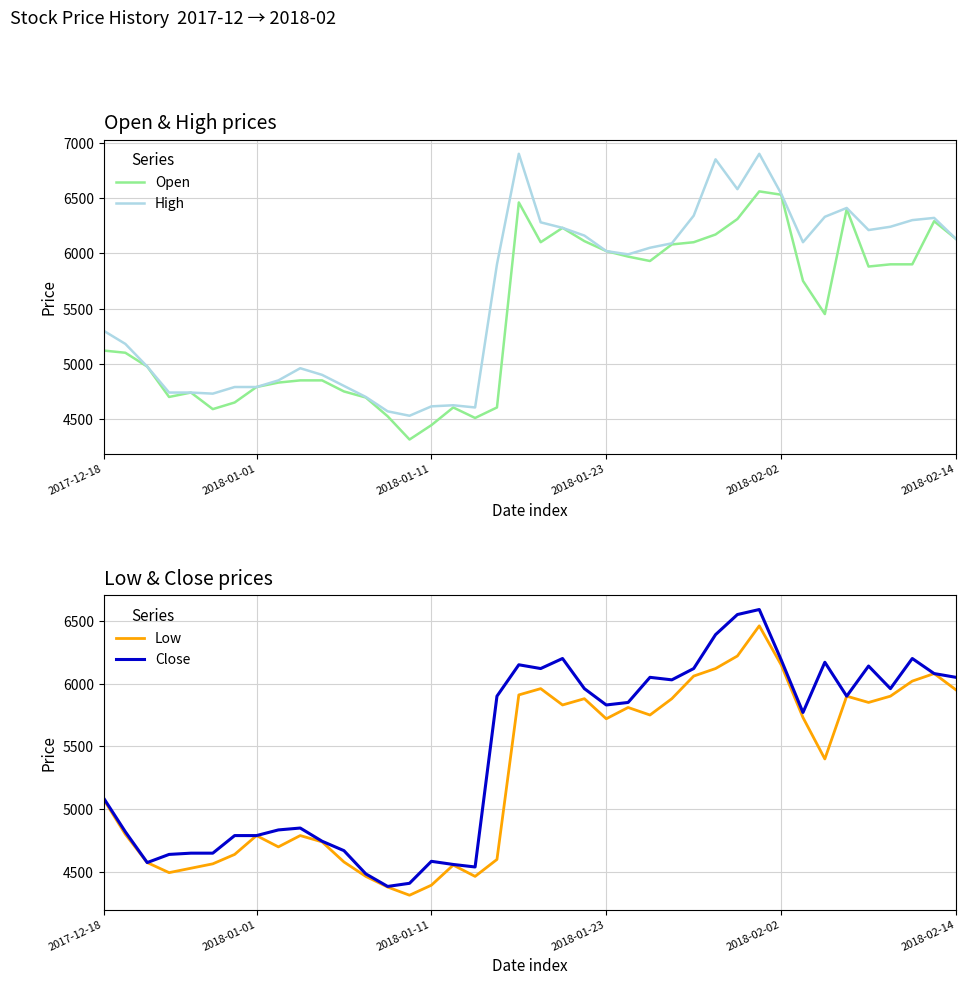

What is the value of the Low point at the 38th from the left?

6020